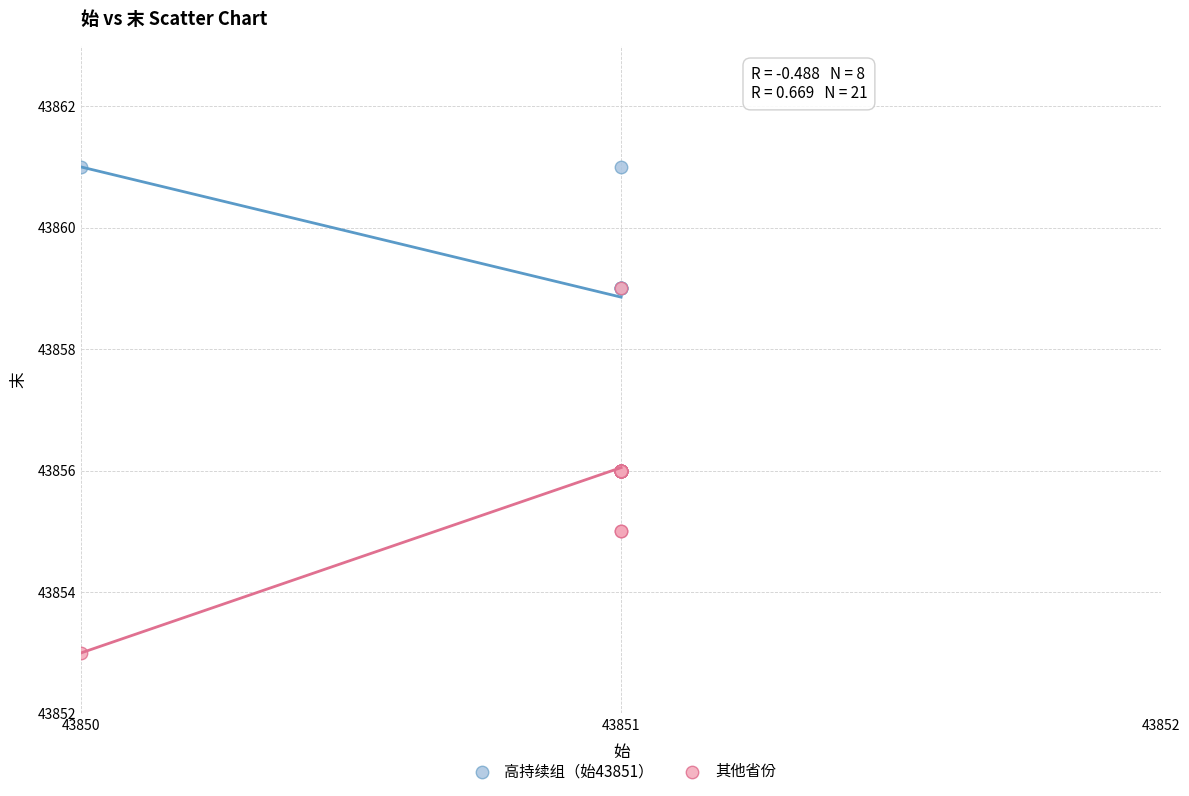

Which series reaches the maximum Y coordinate?

高持续组（始43851）